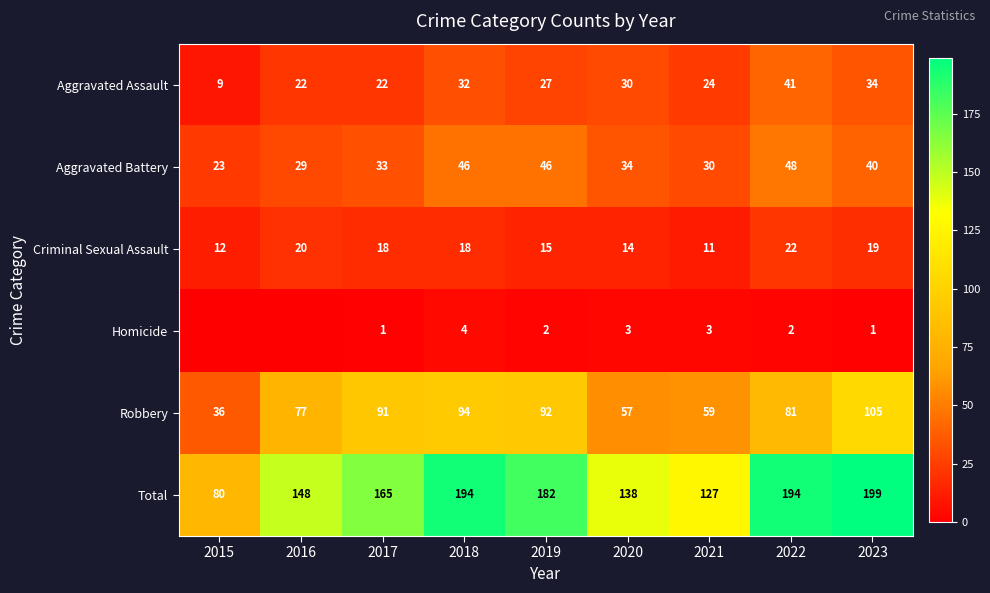

At which category does the chart reach its minimum across all series?

2015